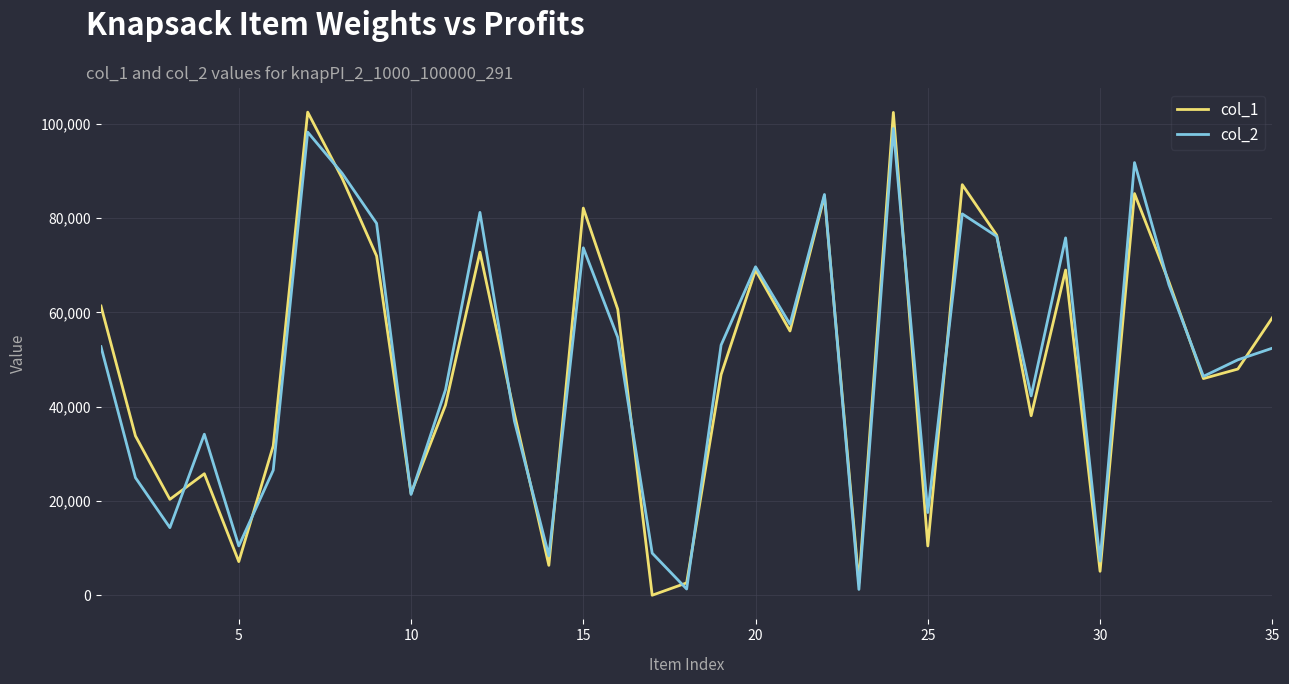

Which series has the widest spread of values?

col_1